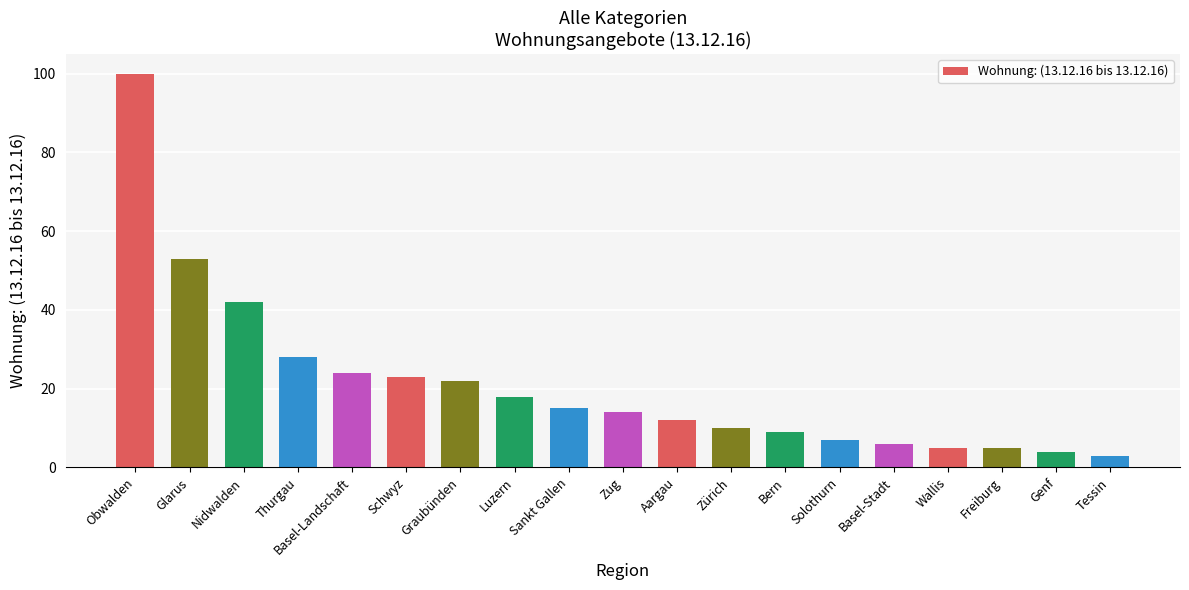

What is the greatest value displayed?

100